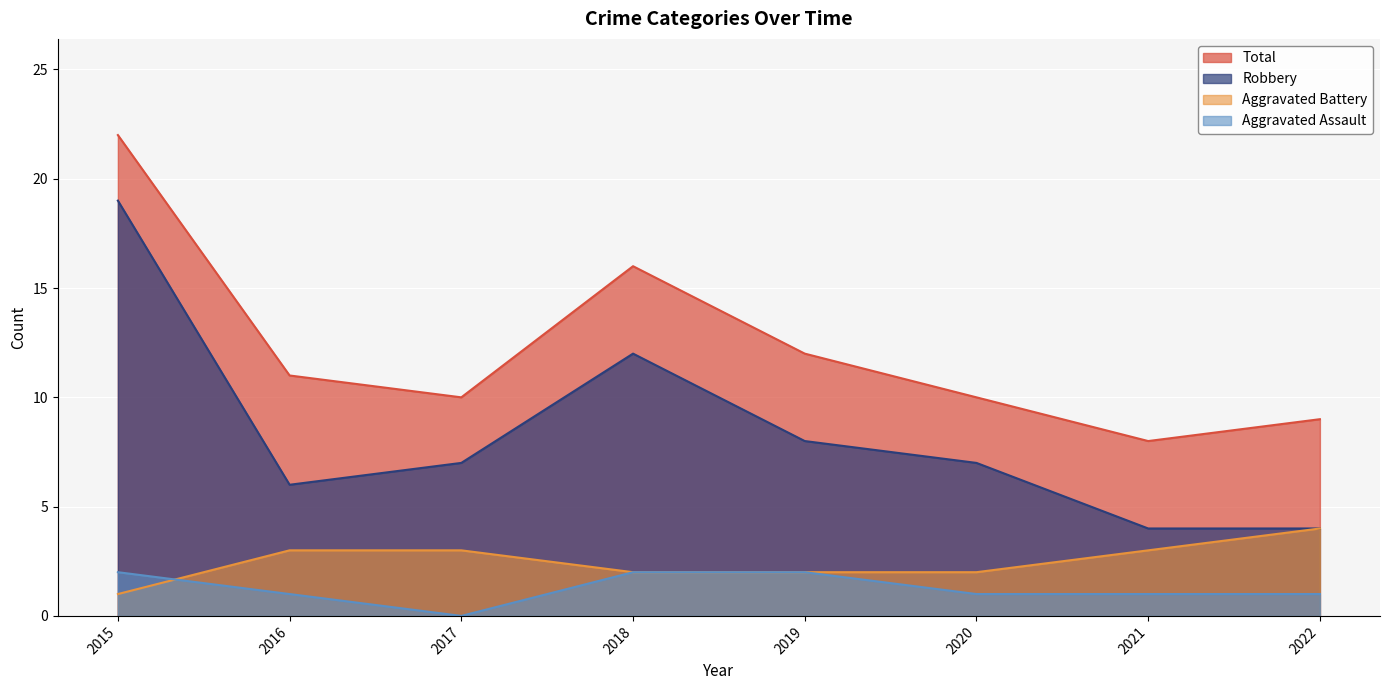

True or false: Aggravated Assault has a value of 2 at 2016.

False